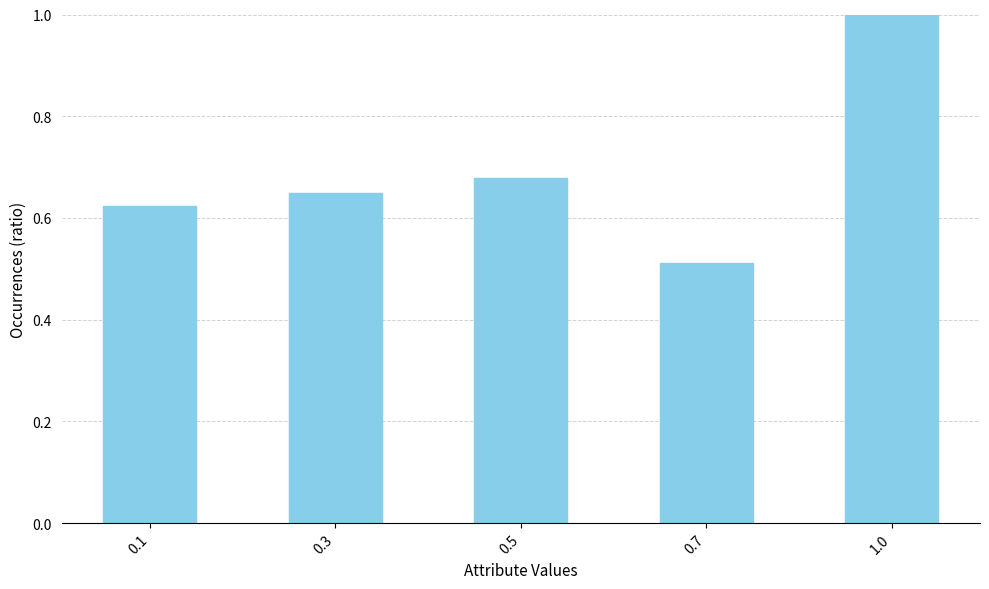

List the labels in order of value, smallest first.

0.7, 0.1, 0.3, 0.5, 1.0